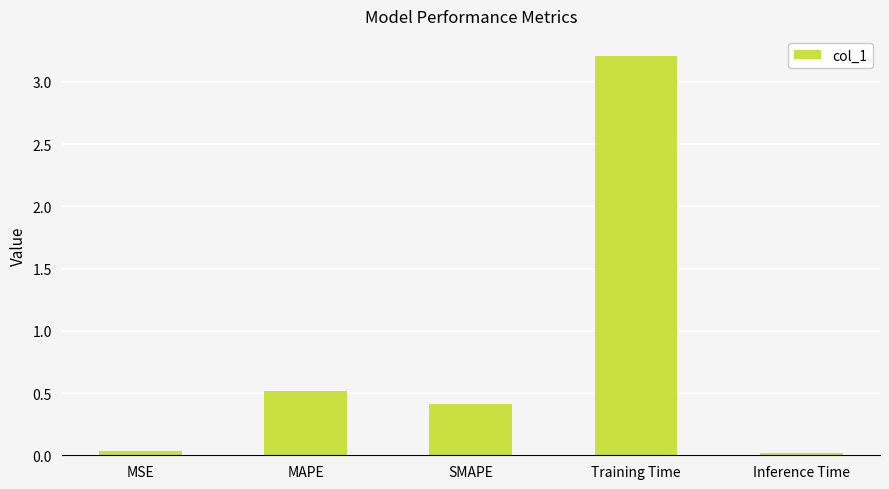

The value at SMAPE is 0.6. True or false?

False